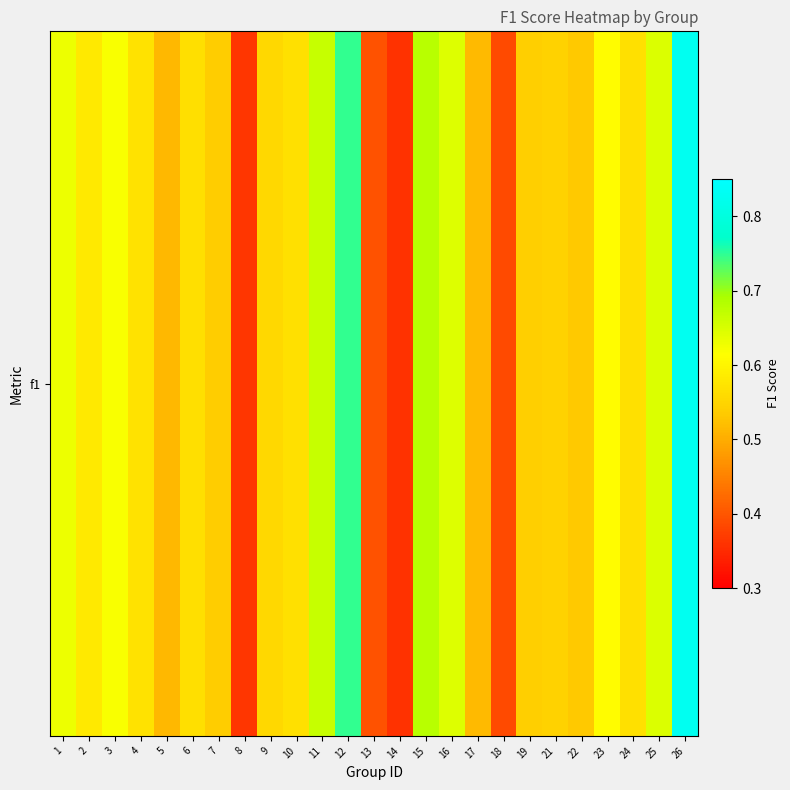

What is the change in value from 6 to 16?

+0.1